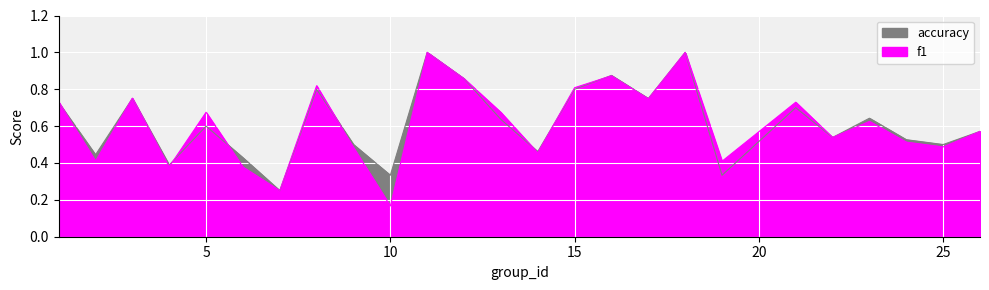

At which category does the chart reach its peak across all series?

11